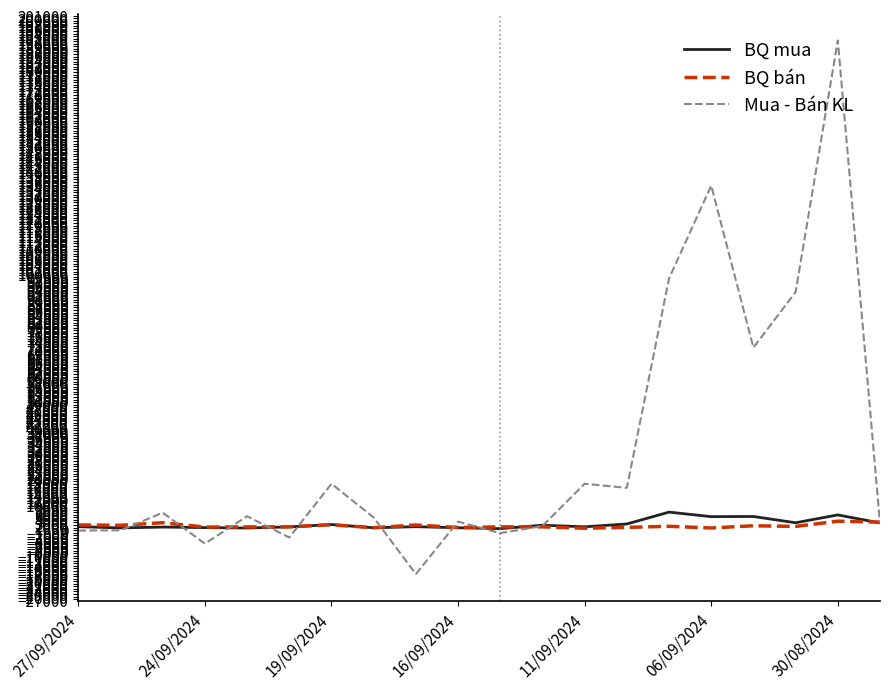

What is the highest value of the Mua - Bán KL series?

191300